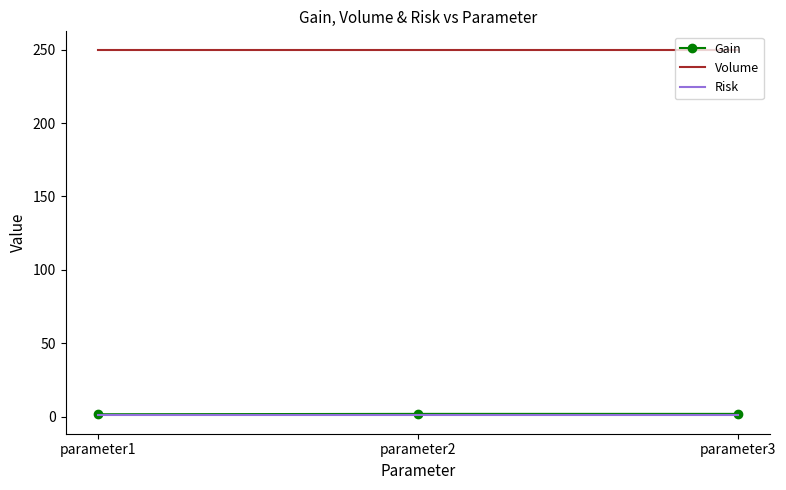

What is the lowest value of the Volume series?

250.0